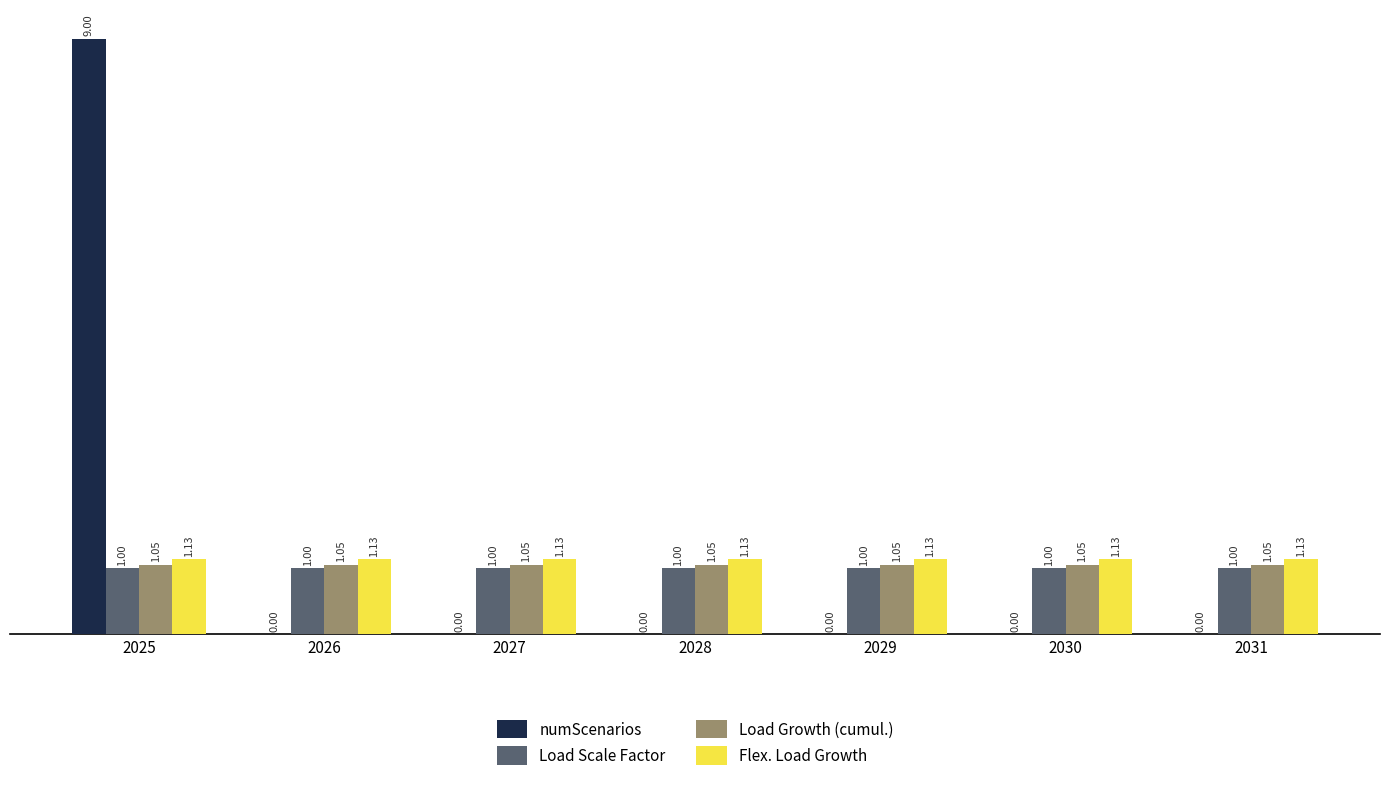

Which series has the largest total across all categories?

numScenarios